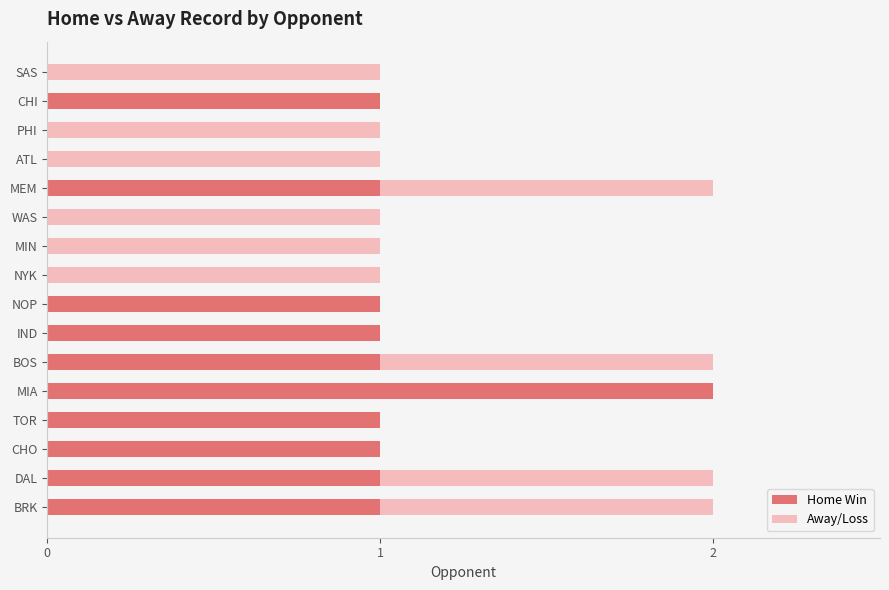

True or false: Home Win has a value of -1 at ATL.

False